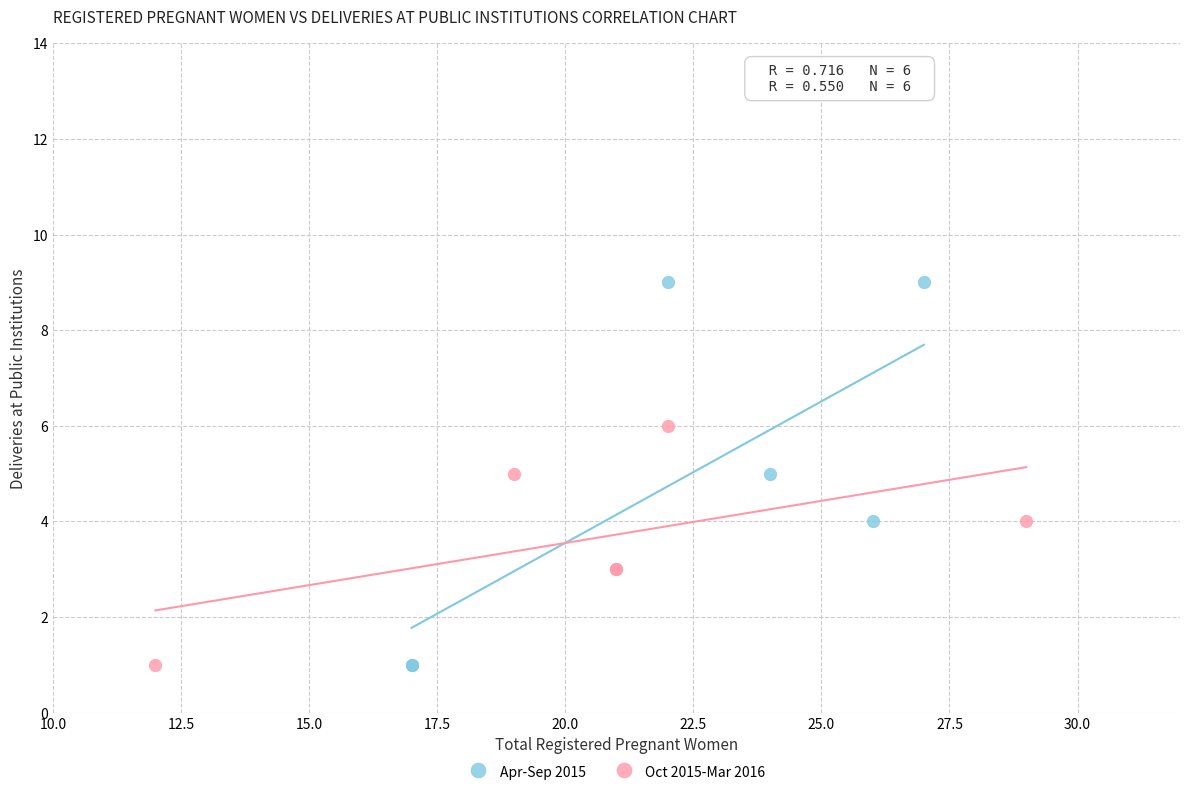

Which series has the widest spread of Y values?

Apr-Sep 2015